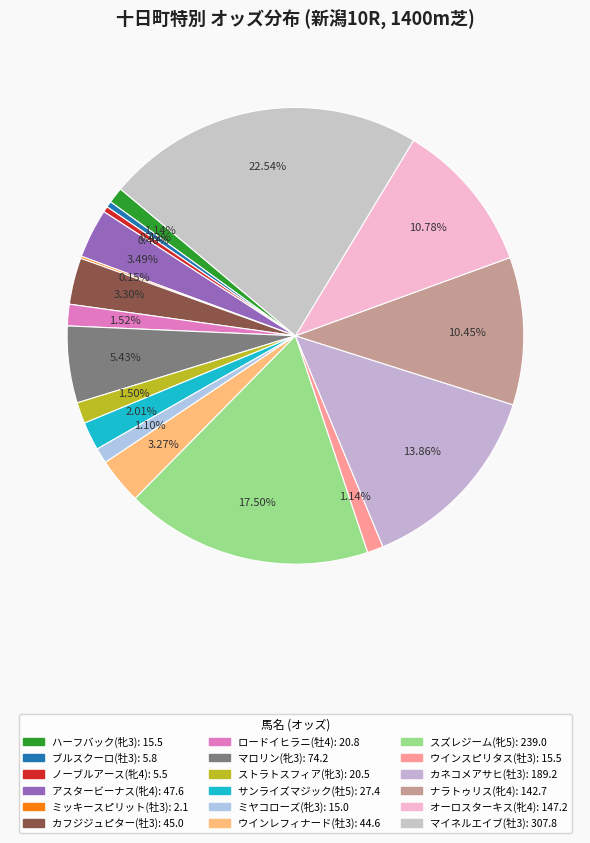

Rank the categories by value from lowest to highest.

ミッキースピリット(牡3), ノーブルアース(牝4), ブルスクーロ(牡3), ミヤコローズ(牝3), ハーフバック(牝3), ウインスピリタス(牡3), ストラトスフィア(牝3), ロードイヒラニ(牡4), サンライズマジック(牡5), ウインレフィナード(牡3), カフジジュピター(牡3), アスタービーナス(牝4), マロリン(牝3), ナラトゥリス(牝4), オーロスターキス(牝4), カネコメアサヒ(牡3), スズレジーム(牝5), マイネルエイブ(牡3)